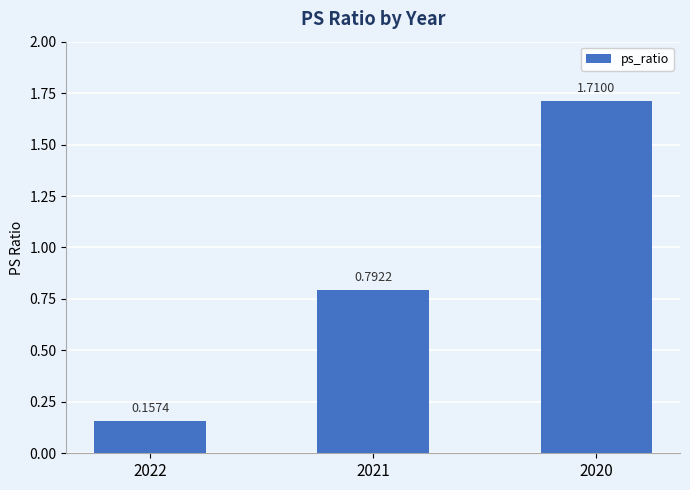

Is it true that the value at 2020 is 3.1?

False